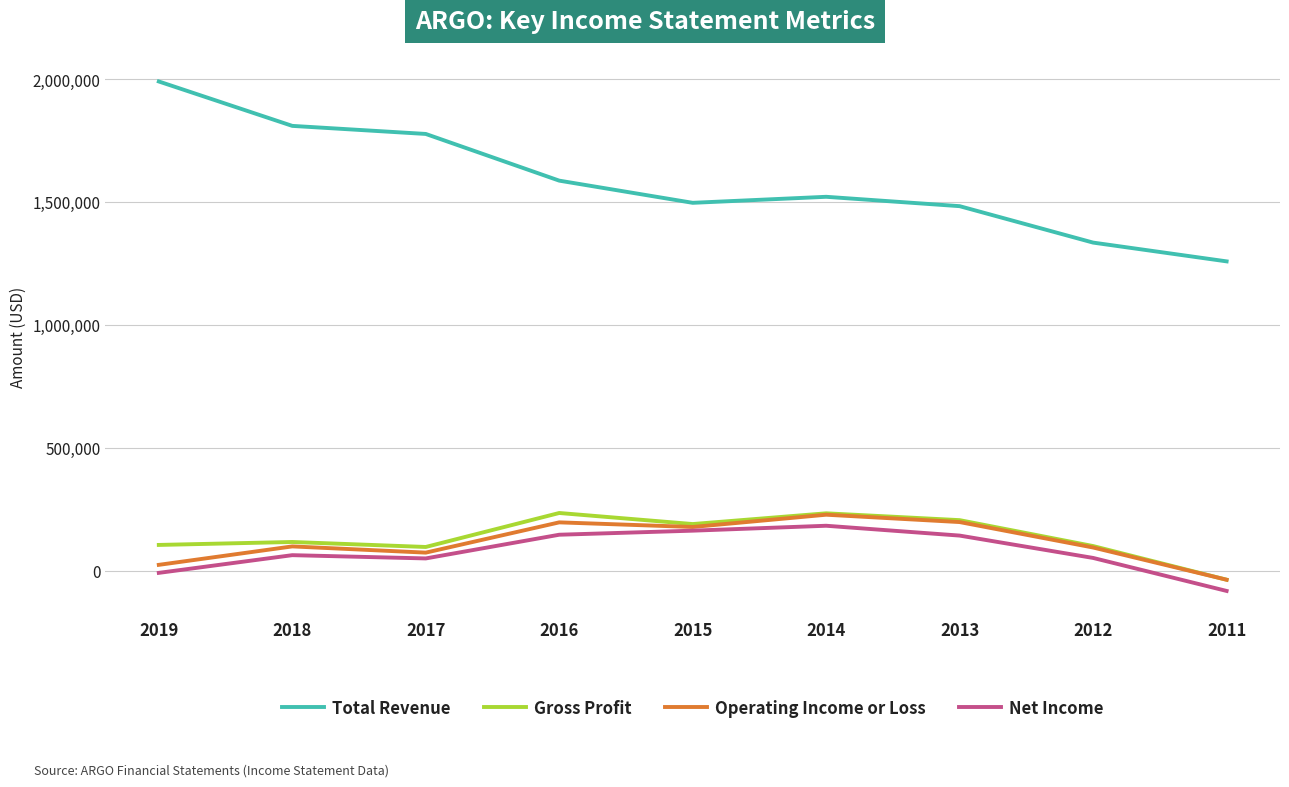

How many interior local valleys does the Operating Income or Loss series have?

2